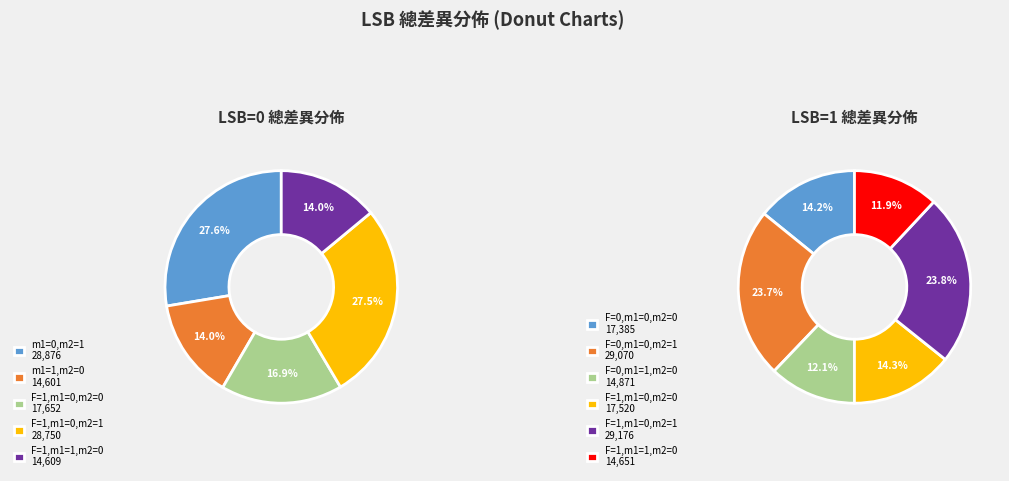

Is there any slice that represents more than half of the pie?

No